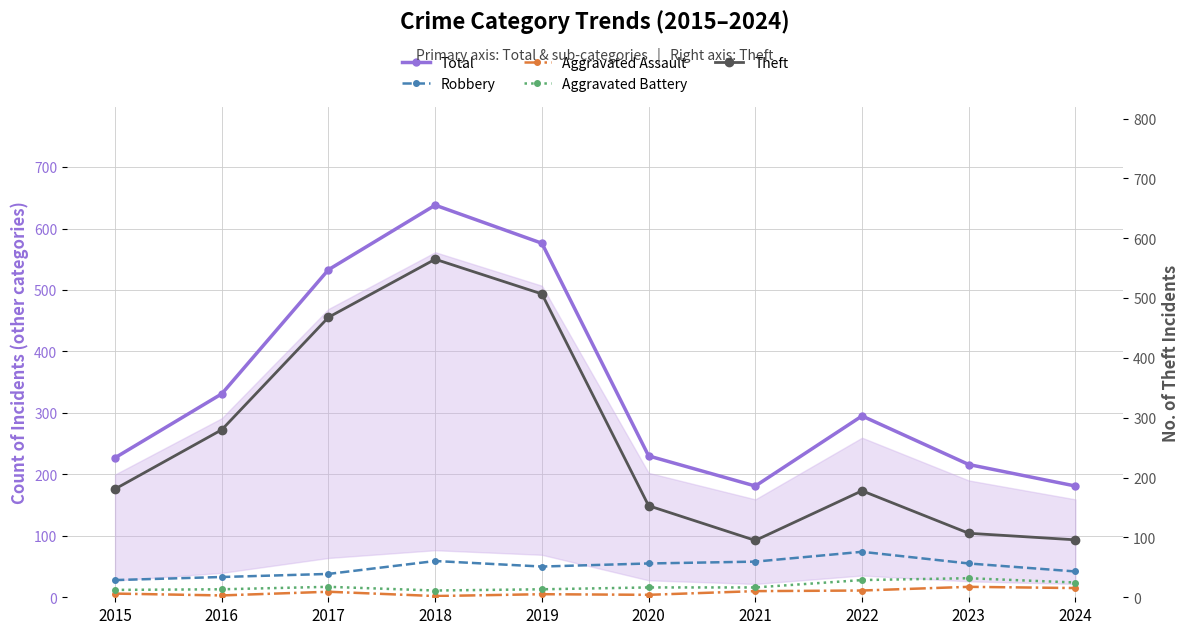

The Theft series shows 54 at 2021. True or false?

False